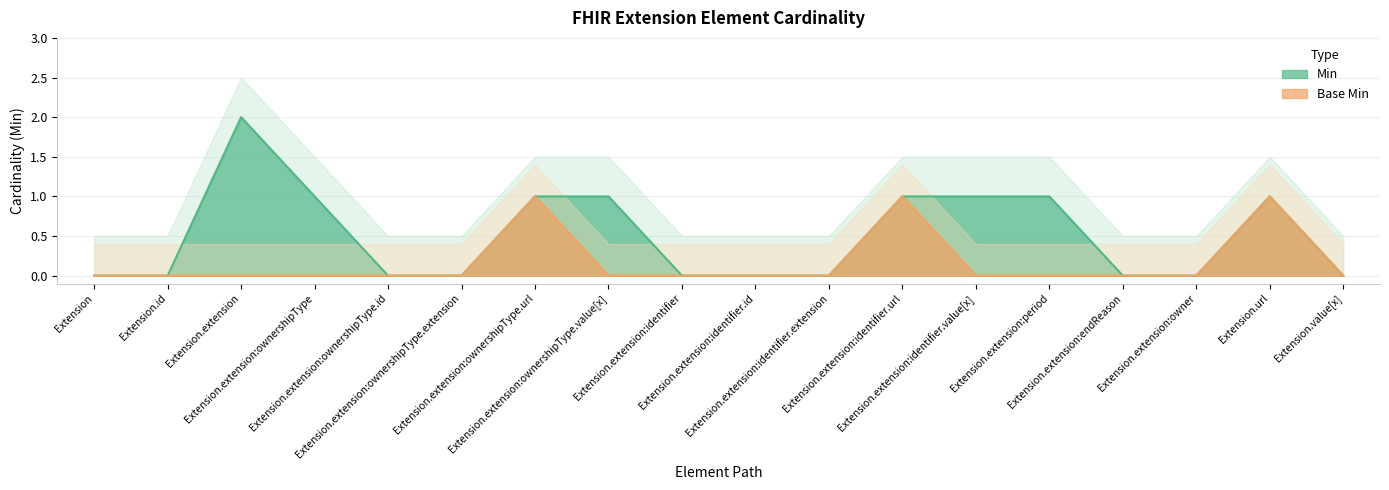

True or false: Min has more than 2 interior local peaks.

False